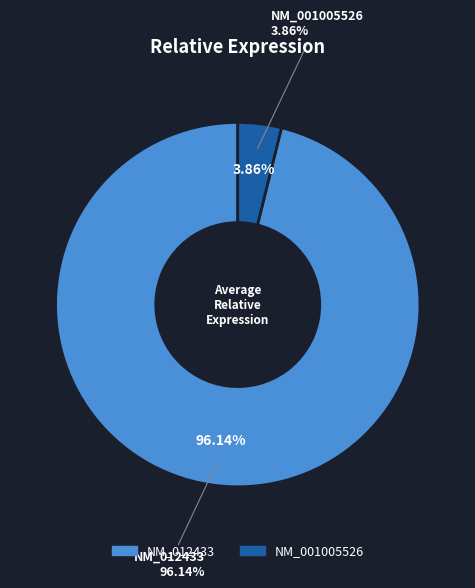

Is the sum of NM_012433 and 2 greater than half?

Yes